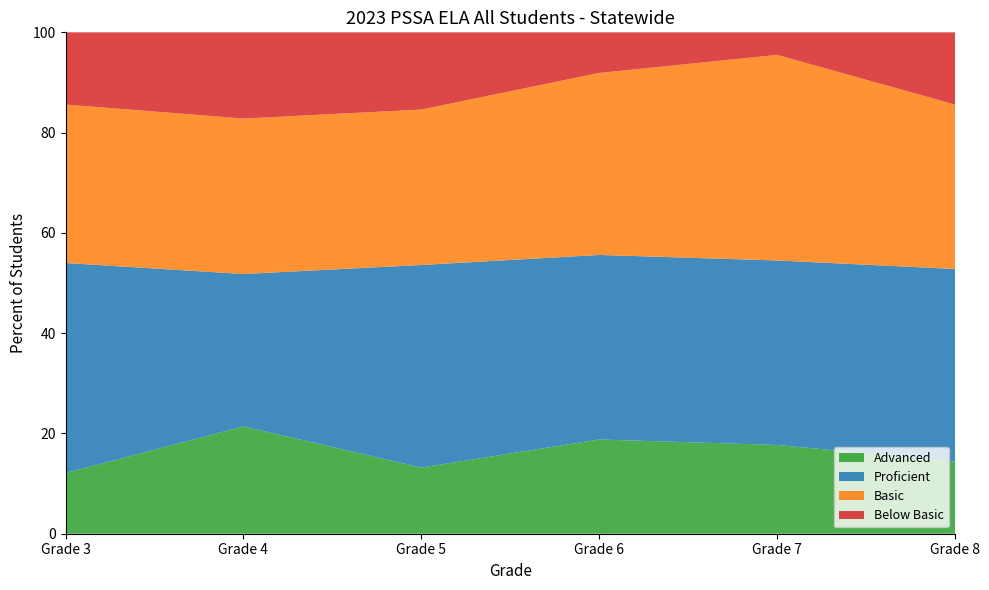

Reading left to right, what are all the values shown in this chart?

Advanced: Grade 3=12.1	Grade 4=21.4	Grade 5=13.2	Grade 6=18.8	Grade 7=17.7	Grade 8=14.4
Proficient: Grade 3=41.9	Grade 4=30.4	Grade 5=40.4	Grade 6=36.8	Grade 7=36.8	Grade 8=38.4
Basic: Grade 3=31.6	Grade 4=31.0	Grade 5=31.0	Grade 6=36.3	Grade 7=41.0	Grade 8=32.8
Below Basic: Grade 3=14.4	Grade 4=17.2	Grade 5=15.4	Grade 6=8.1	Grade 7=4.5	Grade 8=14.4